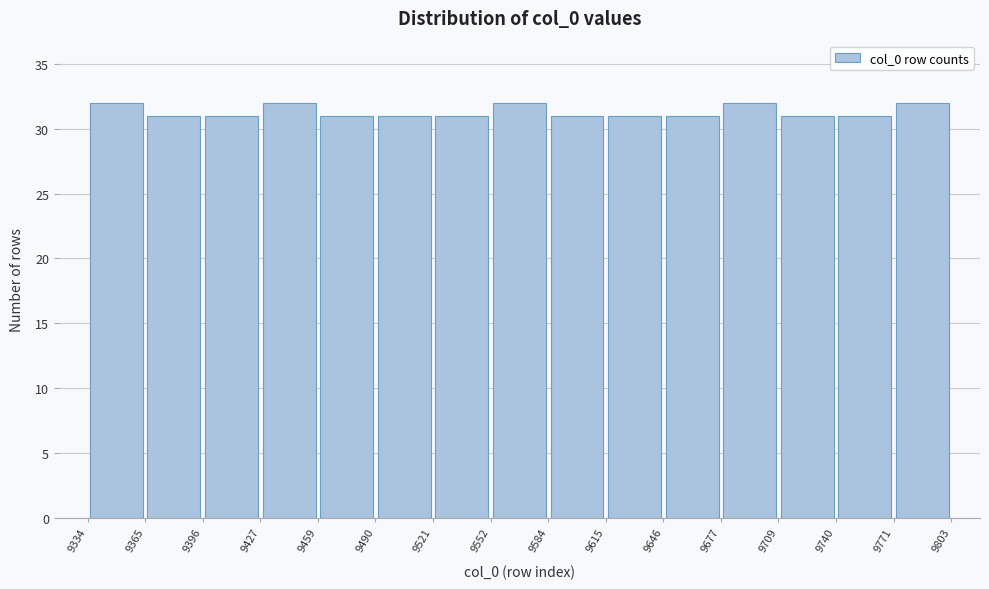

Reading left to right, list every bar in this chart as the range it spans on the x-axis followed by its height. The values are not printed on the chart, so give them approximately, as read against the axis.

9334 to 9365: 32
9365 to 9396: 31
9396 to 9427: 31
9427 to 9459: 32
9459 to 9490: 31
9490 to 9521: 31
9521 to 9552: 31
9552 to 9584: 32
9584 to 9615: 31
9615 to 9646: 31
9646 to 9677: 31
9677 to 9709: 32
9709 to 9740: 31
9740 to 9771: 31
9771 to 9803: 32